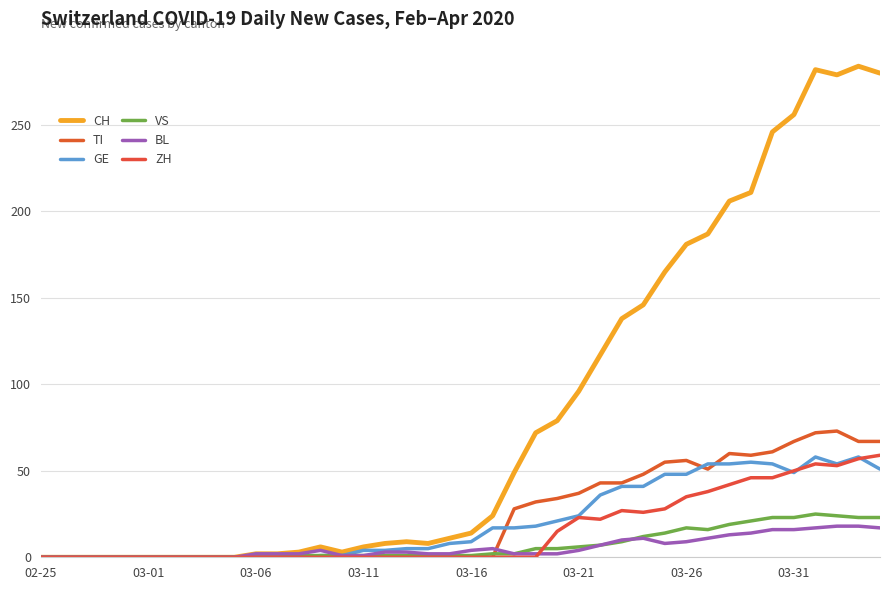

At how many categories does at least one series exceed 262?

4